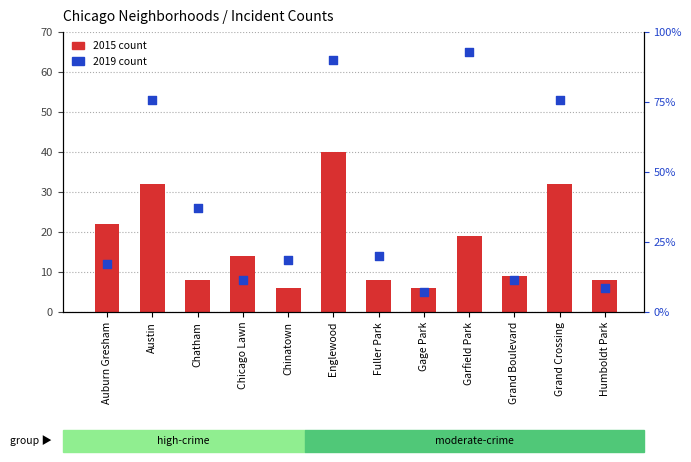

Is the value of 2015 count at Grand Boulevard greater than the value of 2019 count at Humboldt Park?

Yes